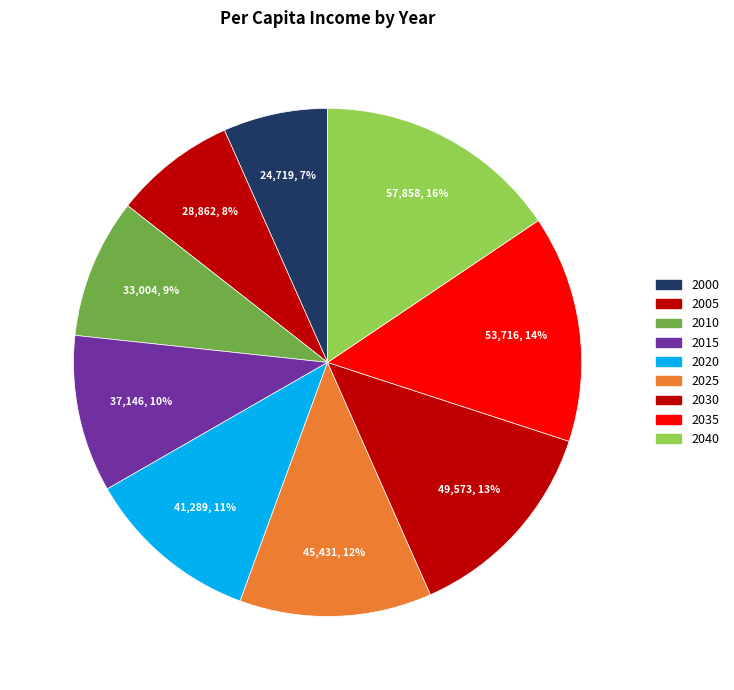

Which slice is the smallest?

2000